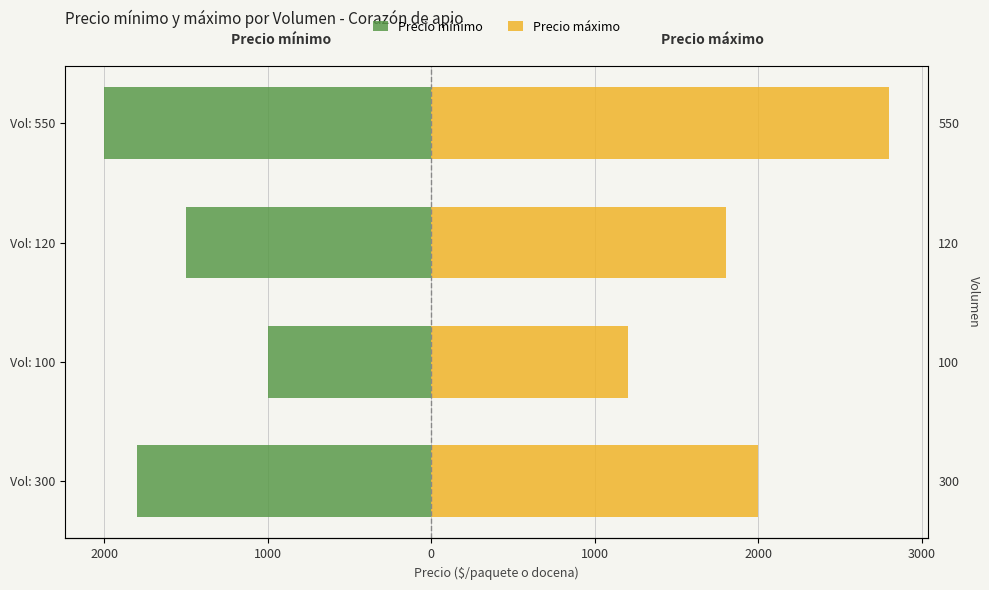

How many bars are there in each group?

2